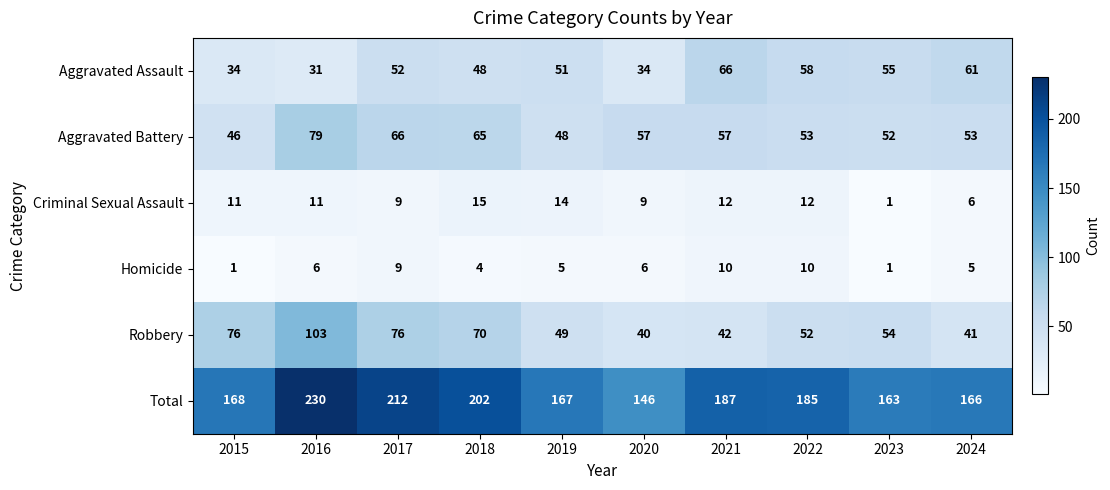

What is the difference between the highest and lowest values at 2024?

161